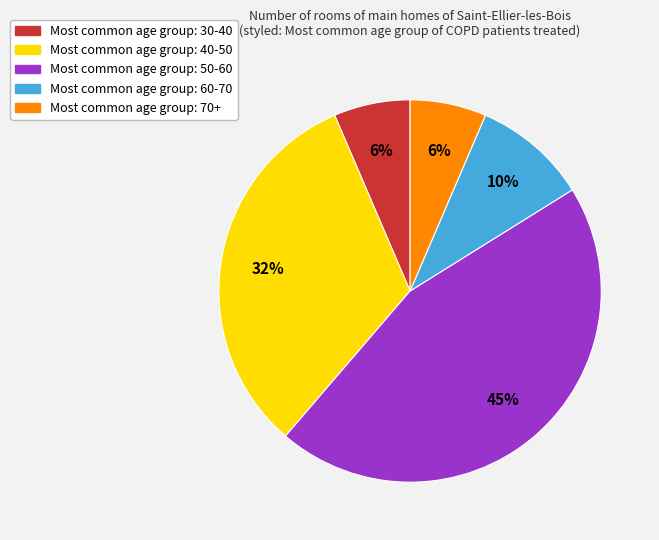

Is there any slice that represents more than half of the pie?

No